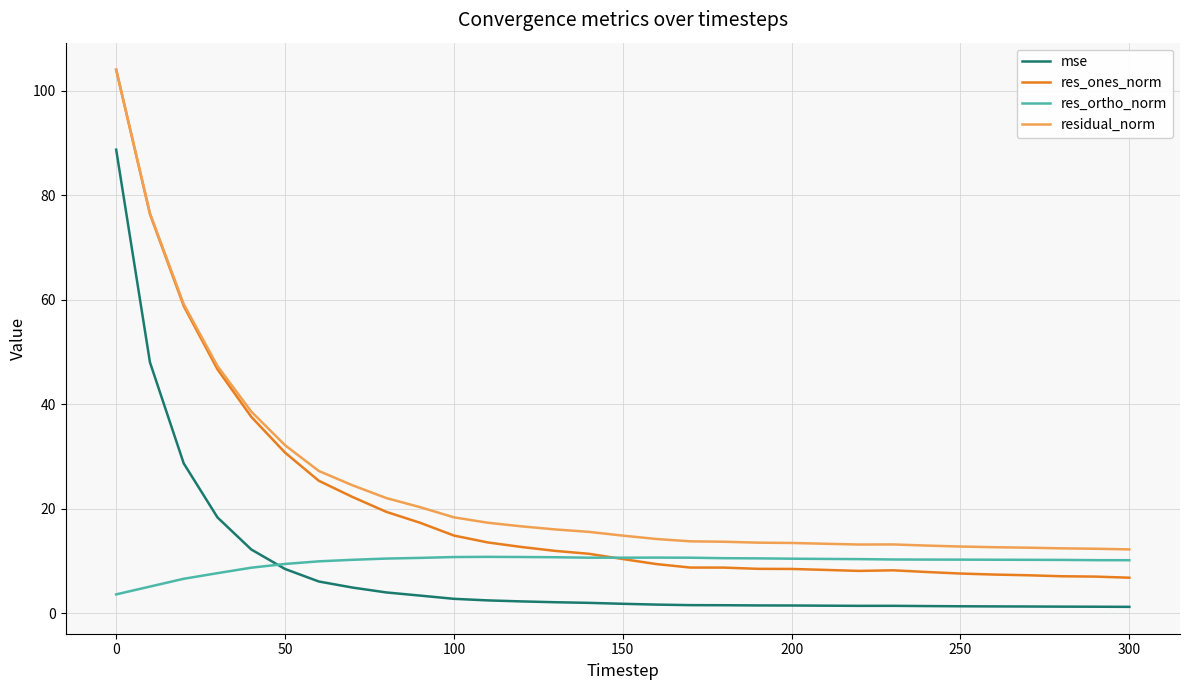

What is the greatest value displayed?

104.0